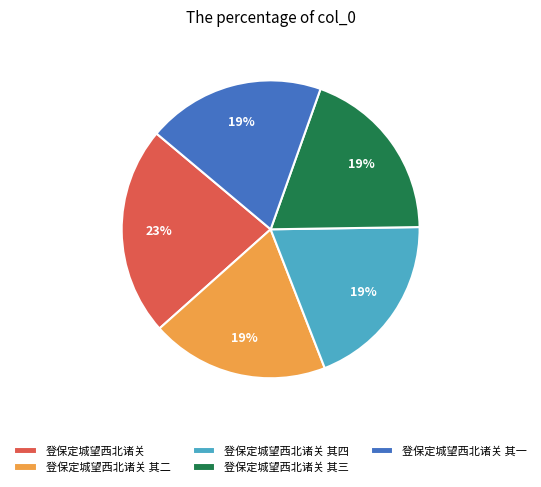

Is 登保定城望西北诸关 其二 the majority of the pie?

No